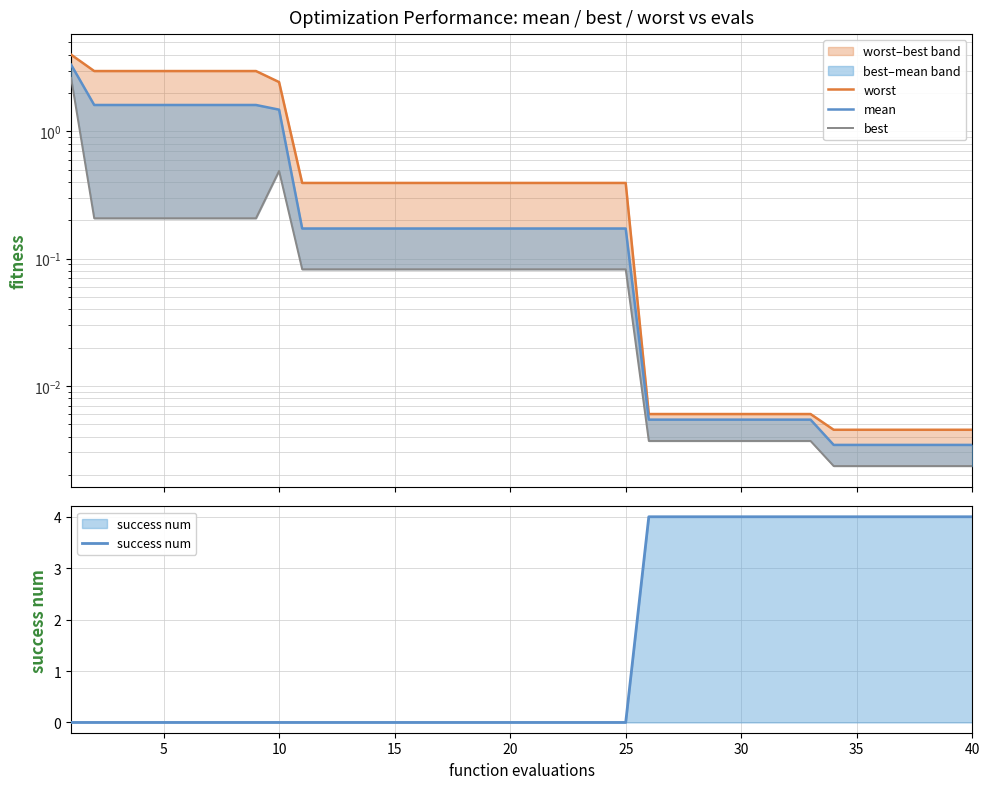

Reading right to left, extract all data points from this chart.

worst: 0.0	0.0	0.0	0.0	0.0	0.0	0.0	0.0	0.0	0.0	0.0	0.0	0.0	0.0	0.0	0.4	0.4	0.4	0.4	0.4	0.4	0.4	0.4	0.4	0.4	0.4	0.4	0.4	0.4	0.4	2.4	3.0	3.0	3.0	3.0	3.0	3.0	3.0	3.0	4.0
mean: 0.0	0.0	0.0	0.0	0.0	0.0	0.0	0.0	0.0	0.0	0.0	0.0	0.0	0.0	0.0	0.2	0.2	0.2	0.2	0.2	0.2	0.2	0.2	0.2	0.2	0.2	0.2	0.2	0.2	0.2	1.5	1.6	1.6	1.6	1.6	1.6	1.6	1.6	1.6	3.3
best: 0.0	0.0	0.0	0.0	0.0	0.0	0.0	0.0	0.0	0.0	0.0	0.0	0.0	0.0	0.0	0.1	0.1	0.1	0.1	0.1	0.1	0.1	0.1	0.1	0.1	0.1	0.1	0.1	0.1	0.1	0.5	0.2	0.2	0.2	0.2	0.2	0.2	0.2	0.2	2.6
success num: 4.0	4.0	4.0	4.0	4.0	4.0	4.0	4.0	4.0	4.0	4.0	4.0	4.0	4.0	4.0	0.0	0.0	0.0	0.0	0.0	0.0	0.0	0.0	0.0	0.0	0.0	0.0	0.0	0.0	0.0	0.0	0.0	0.0	0.0	0.0	0.0	0.0	0.0	0.0	0.0